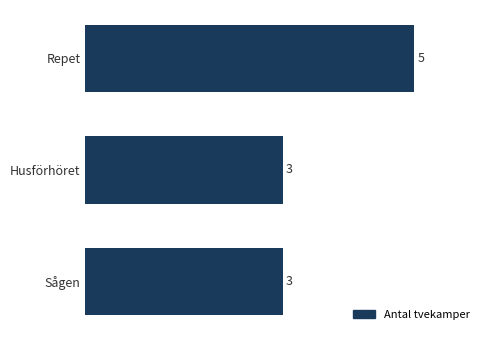

Reading top to bottom, extract all data points from this chart.

Repet=5	Husförhöret=3	Sågen=3